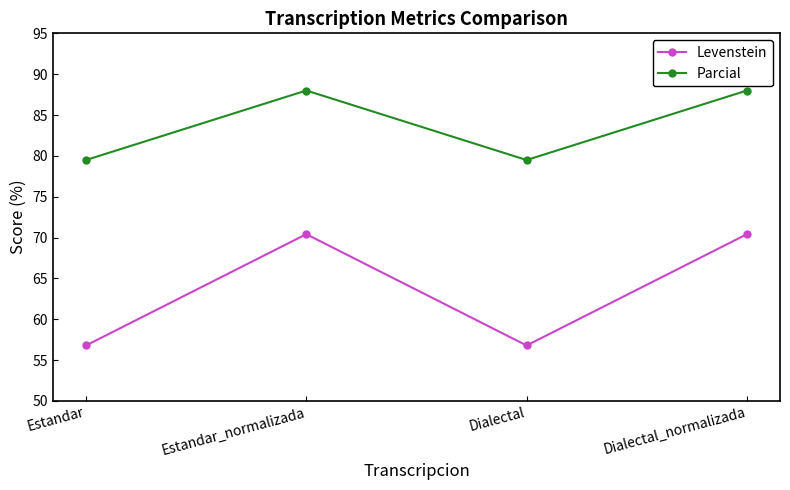

The Parcial series shows 40.9 at Estandar. True or false?

False